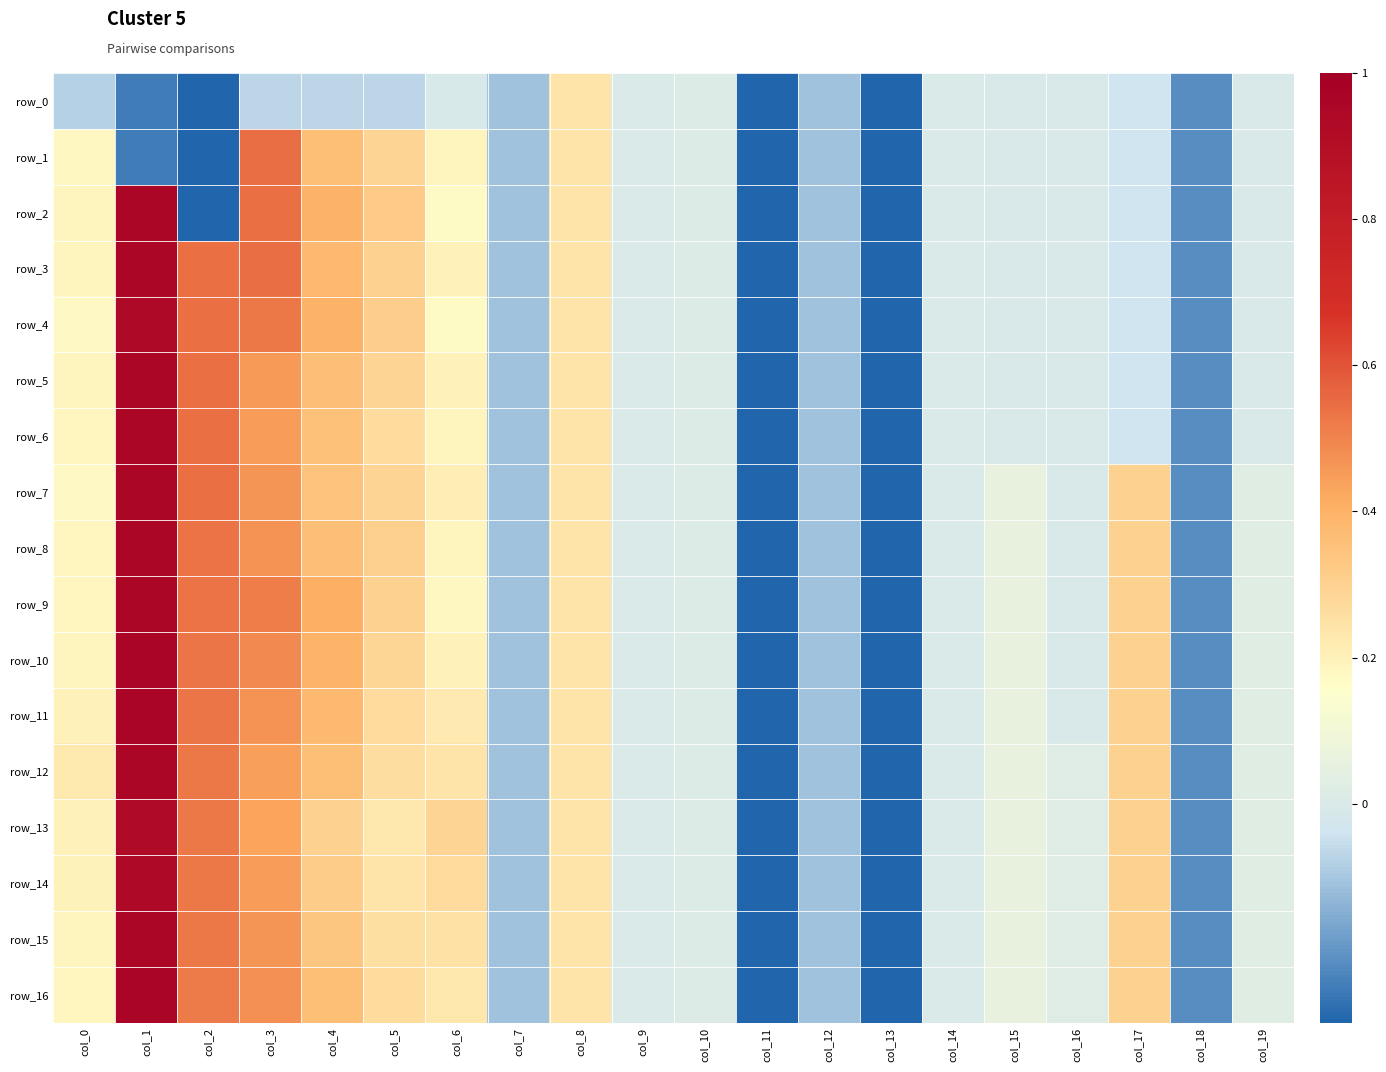

Where does the row_14 series first go above 0?

col_0